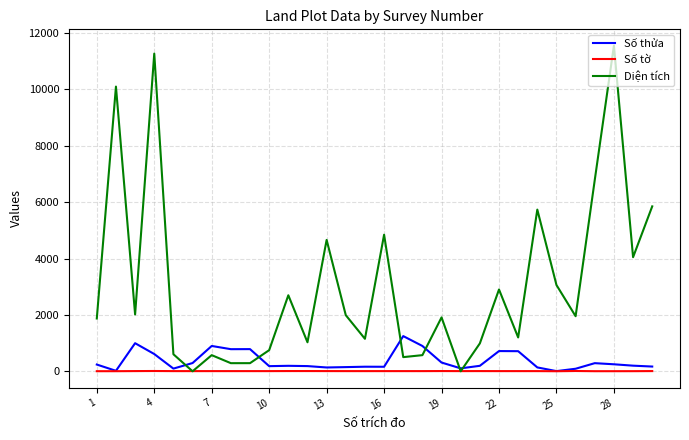

Rank the series by their maximum value, from lowest to highest.

Số tờ, Số thửa, Diện tích